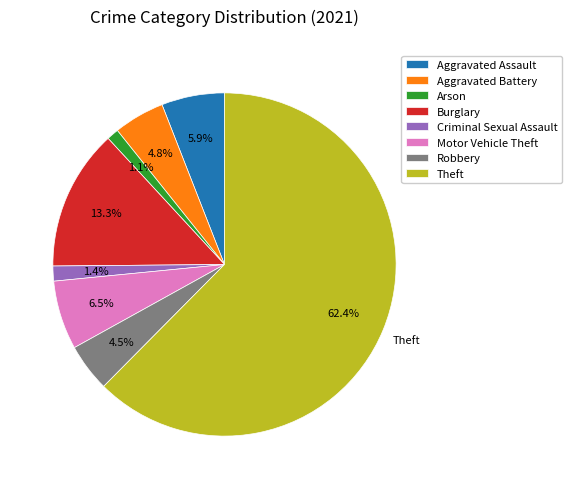

What is the largest slice in the pie chart?

Theft